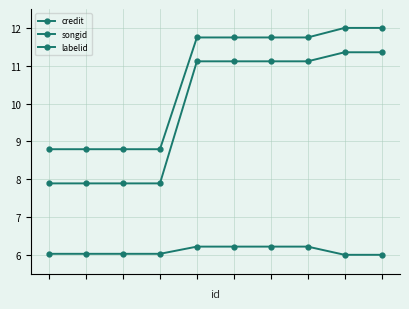

Does the chart have visible grid lines?

Yes